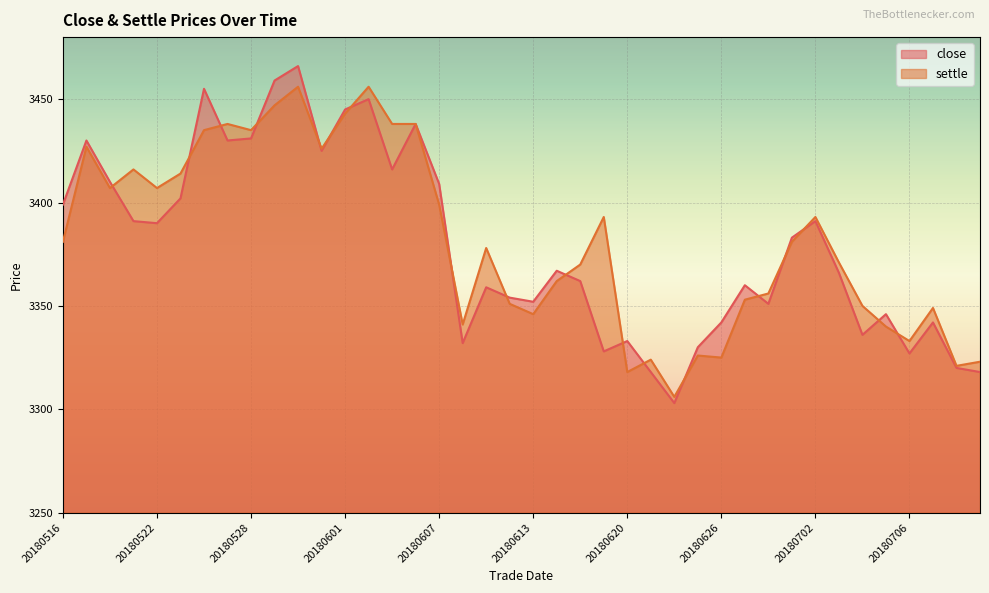

What is the total value across all series at 20180518?

6817